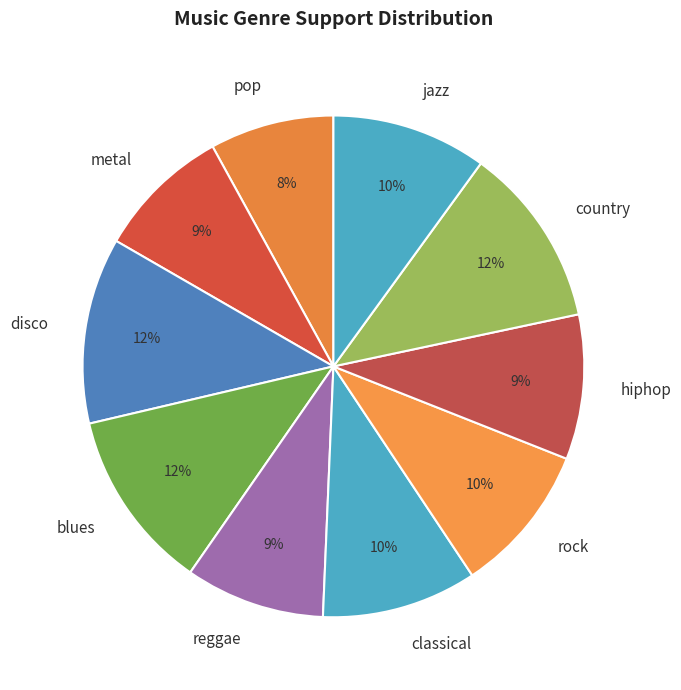

To the nearest percent, what is the difference between the largest and smallest slice percentages?

4%